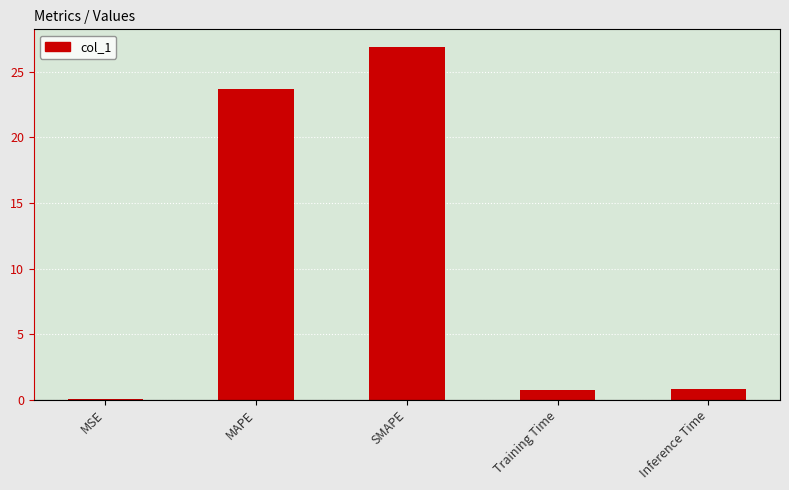

The value at MAPE is 10.4. True or false?

False